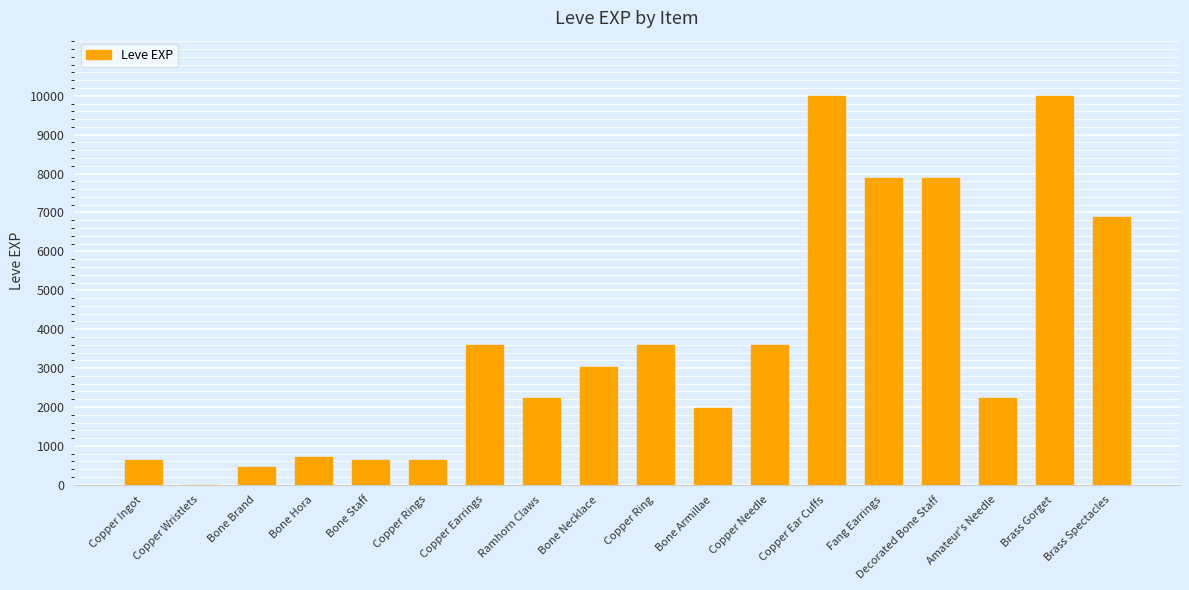

What is the sum of the values at Bone Staff and Fang Earrings?

8510